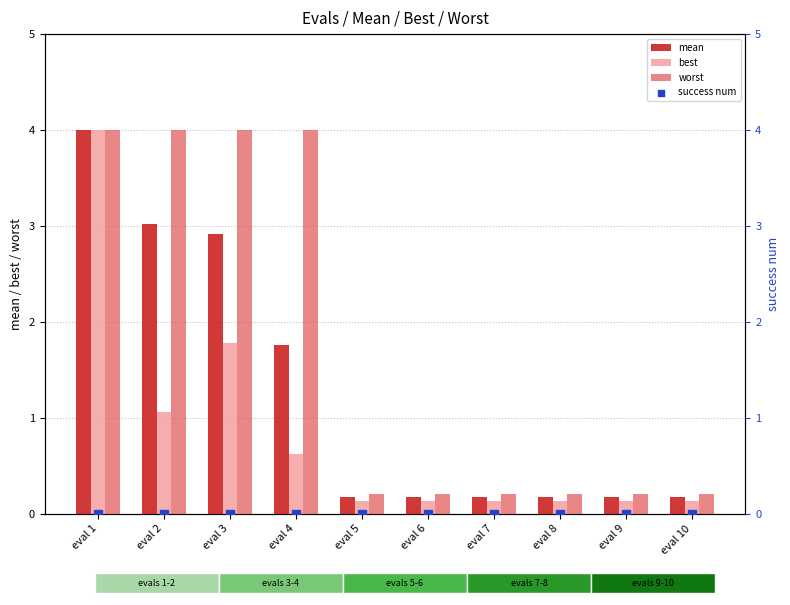

What are all the series names shown in the legend?

mean, best, worst, success num